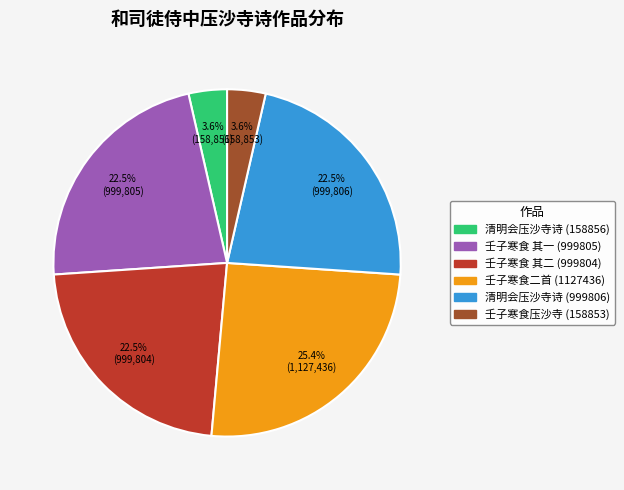

Count the number of slices in the pie.

6